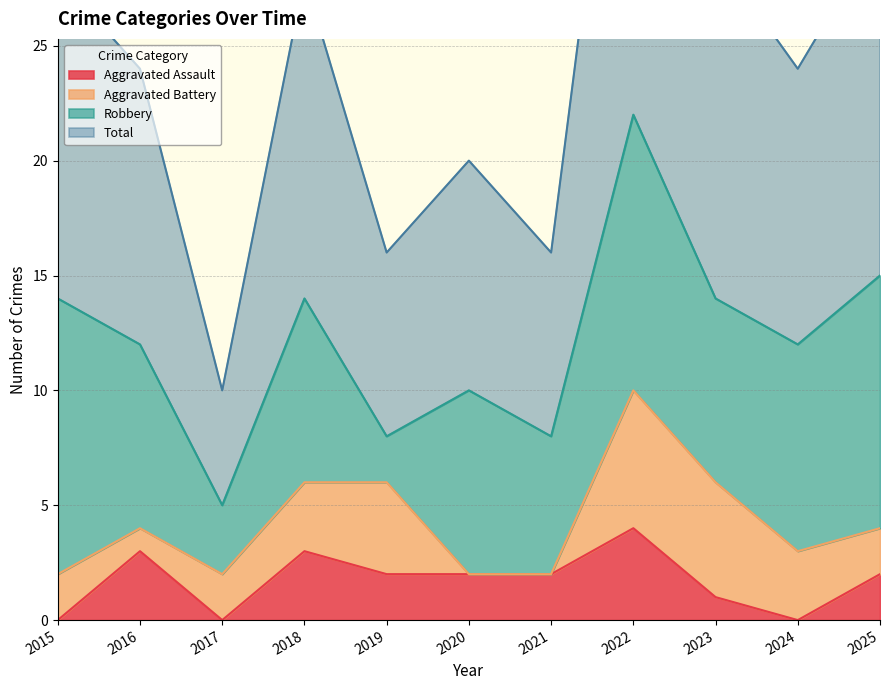

Where does the Aggravated Assault series first go above 2?

2016